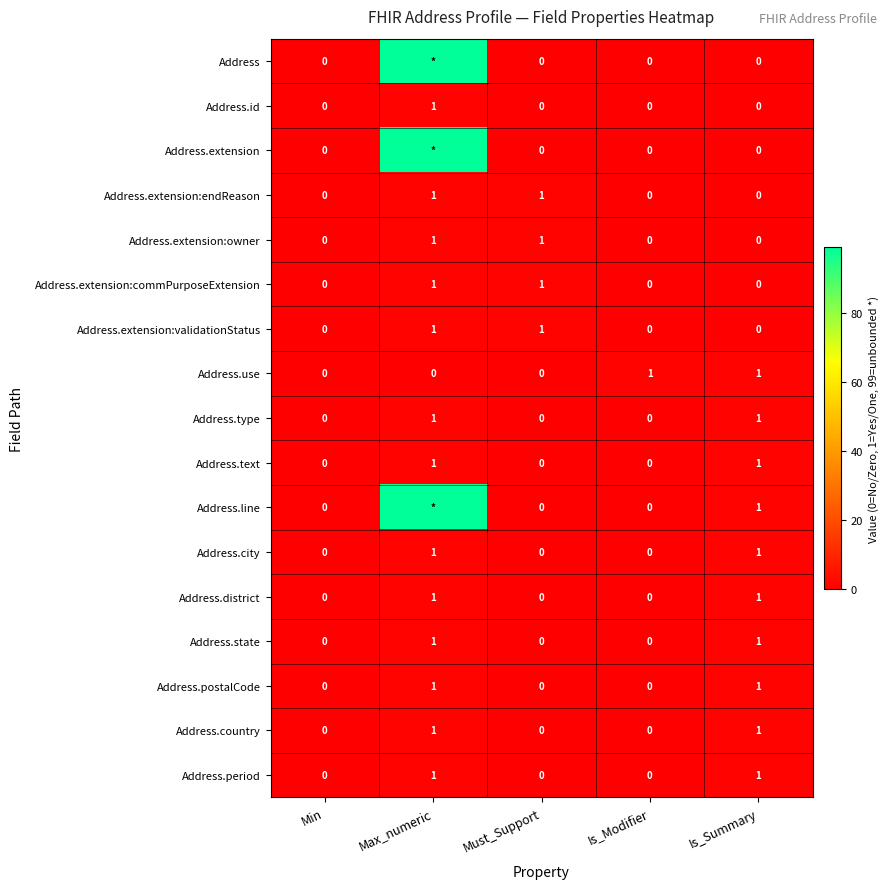

How many series are shown in this chart?

17